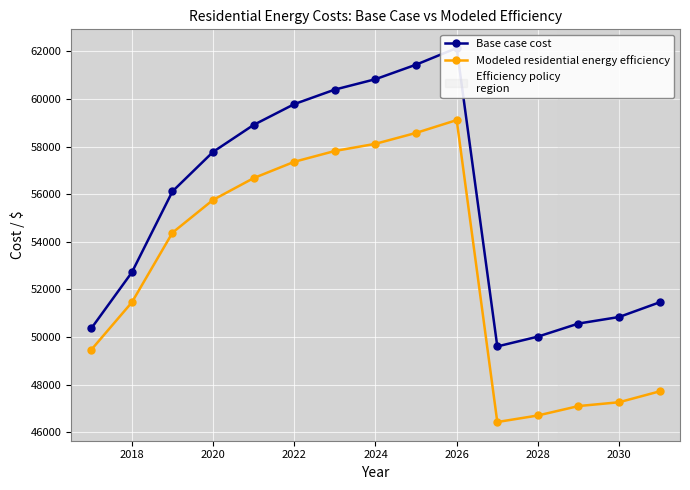

True or false: Base case cost and Modeled residential energy efficiency cross at least once.

False